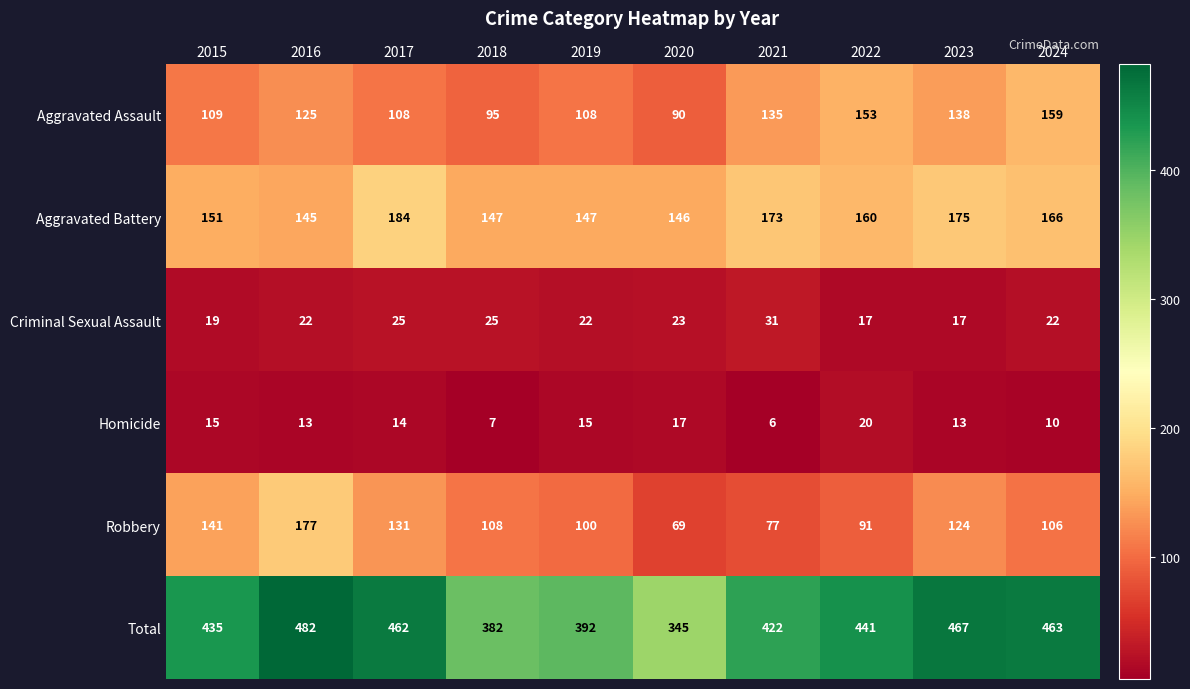

At which label does Aggravated Battery reach its minimum?

2016